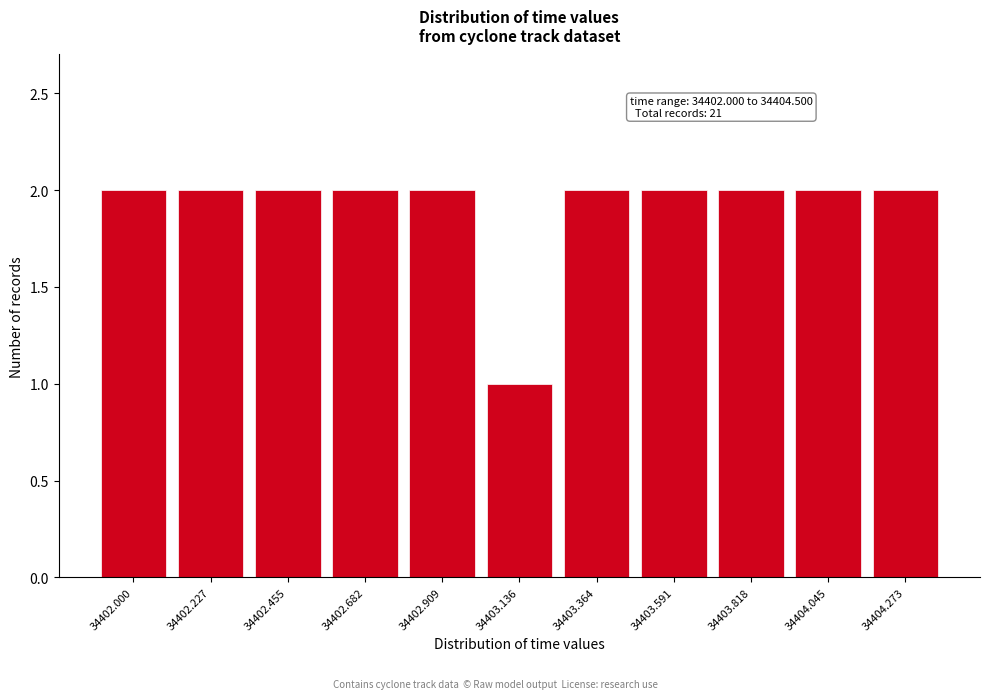

Reading right to left, extract all data points from this chart.

34404.273=2	34404.045=2	34403.818=2	34403.591=2	34403.364=2	34403.136=1	34402.909=2	34402.682=2	34402.455=2	34402.227=2	34402.000=2